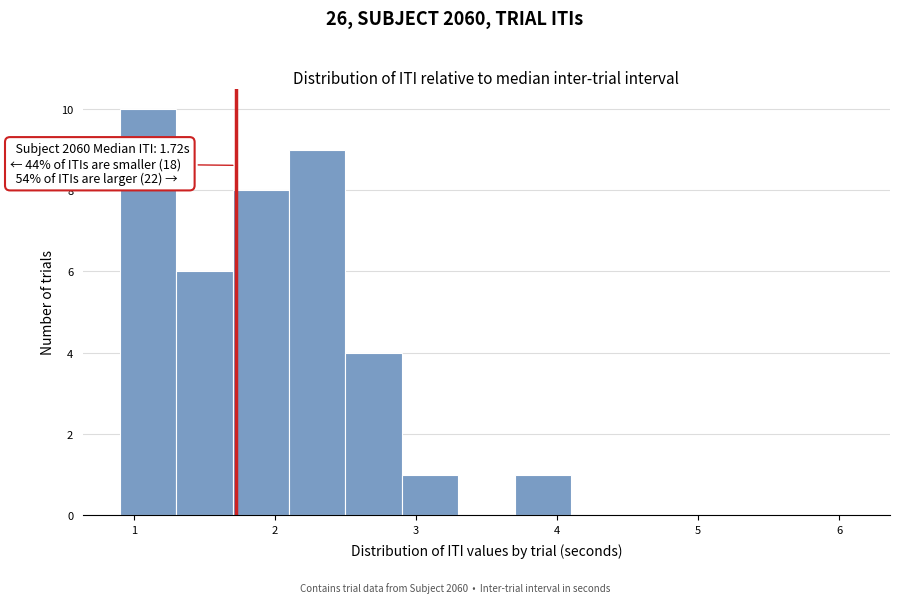

Which range on the x-axis has the tallest bar?

0.9 to 1.3